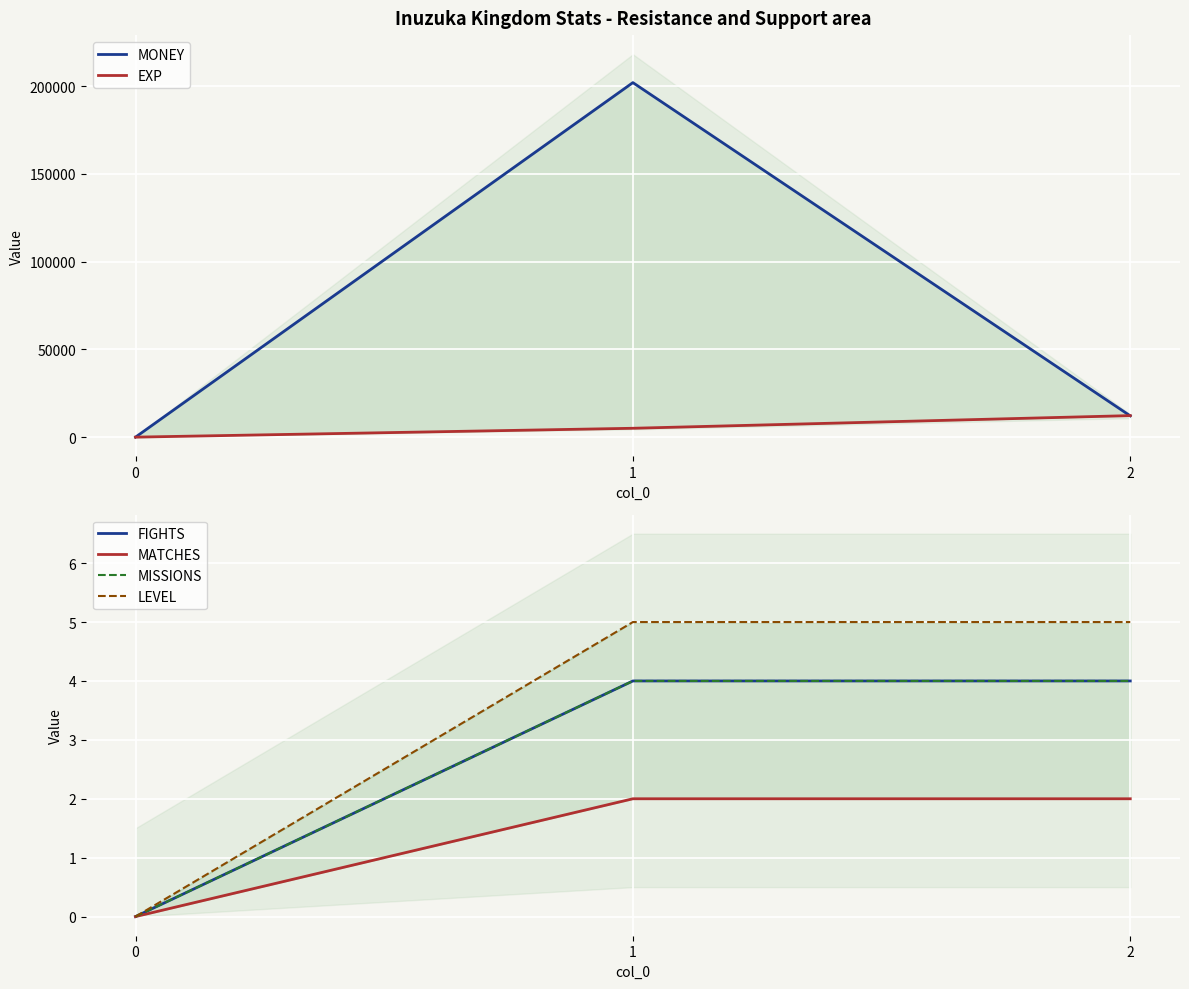

How many values in MISSIONS are above zero?

2